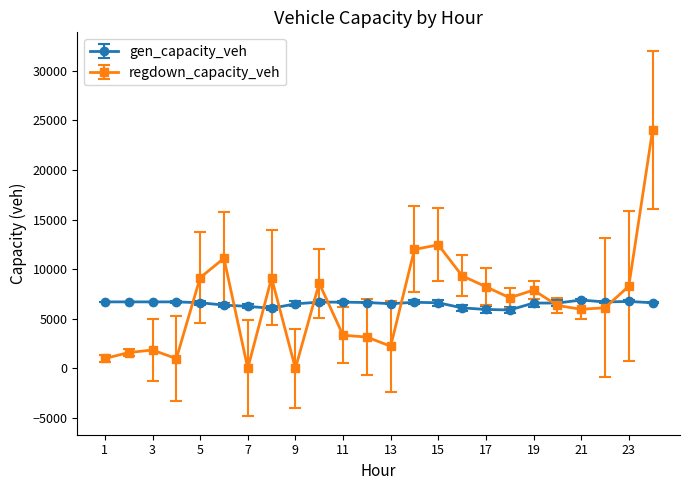

Rank the series by their maximum value, from lowest to highest.

gen_capacity_veh, regdown_capacity_veh